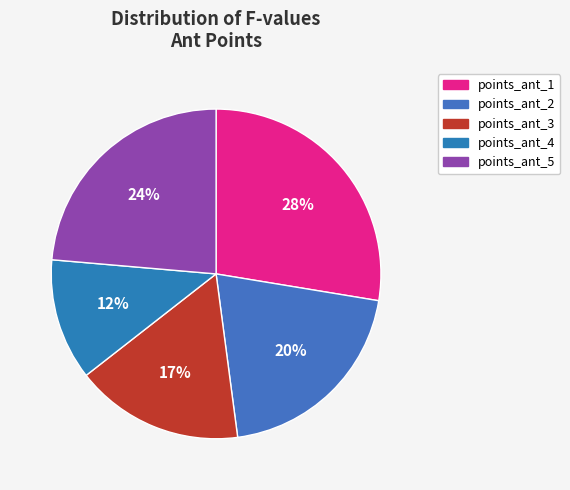

To the nearest percent, what is the combined percentage of points_ant_2 and points_ant_5?

44%